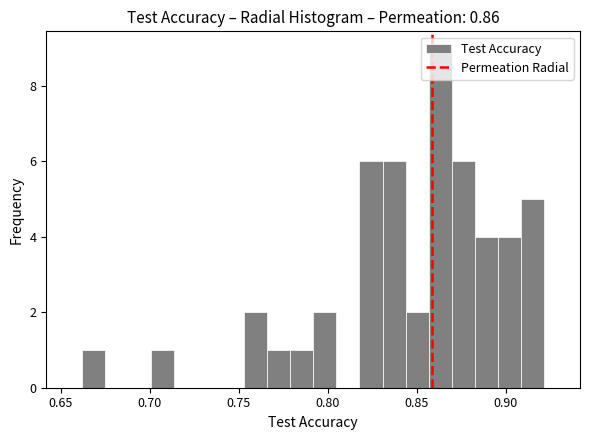

Read against the x-axis, roughly where is the centre of the tallest bar?

0.865